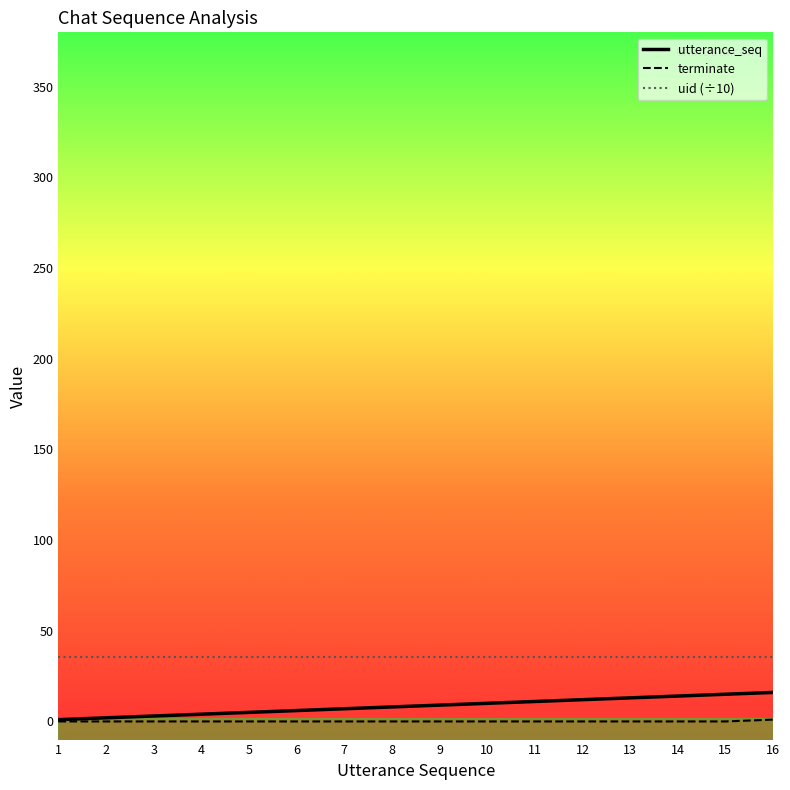

What is the maximum value shown in the chart?

35.4